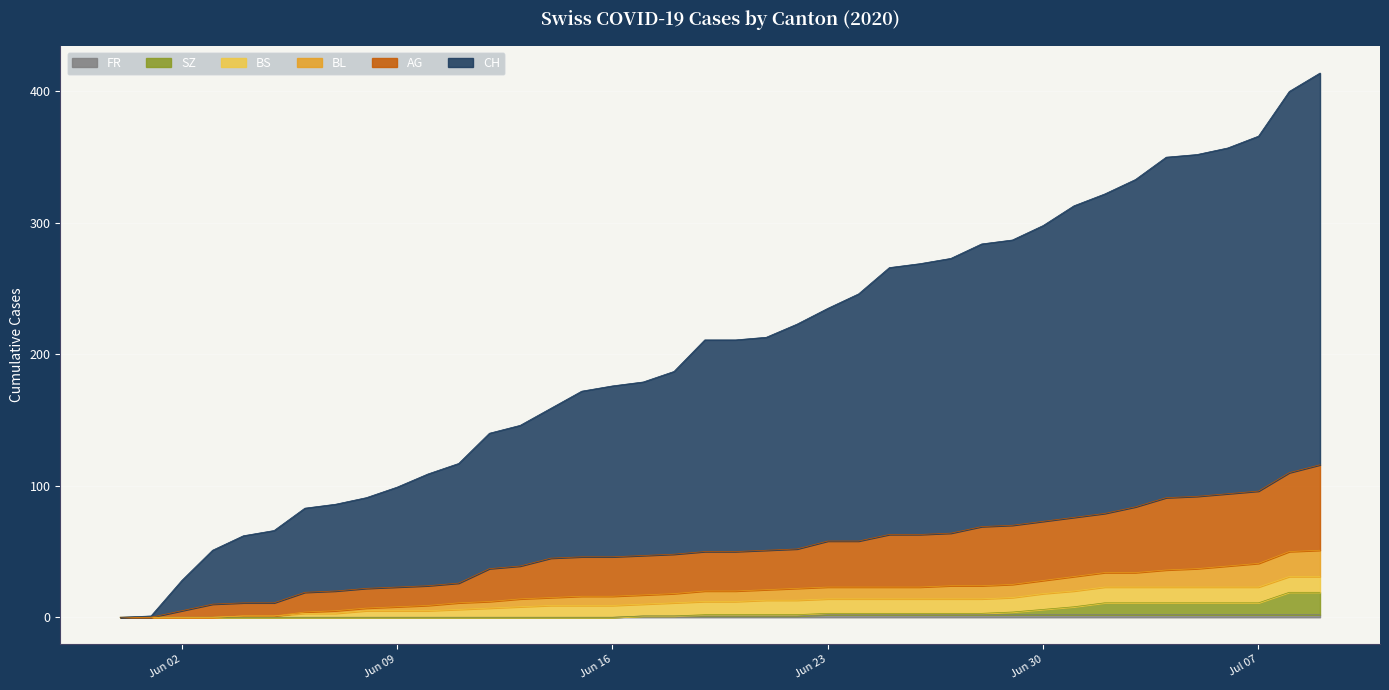

True or false: BL and AG intersect in this chart.

False